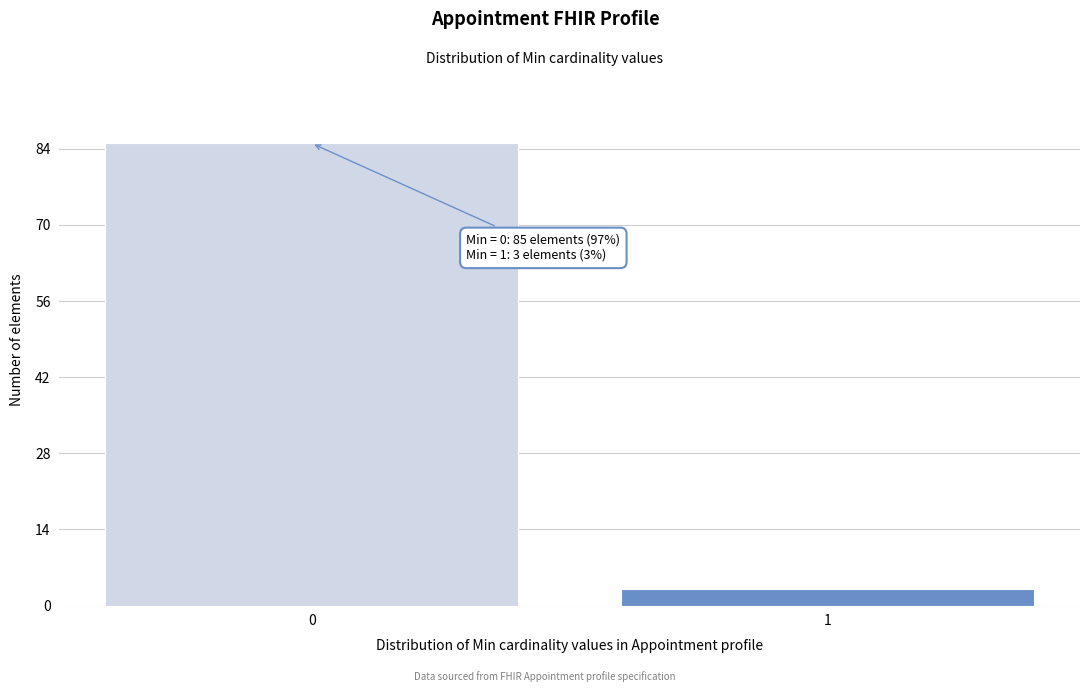

Reading right to left, transcribe all the data shown in this chart.

3	85